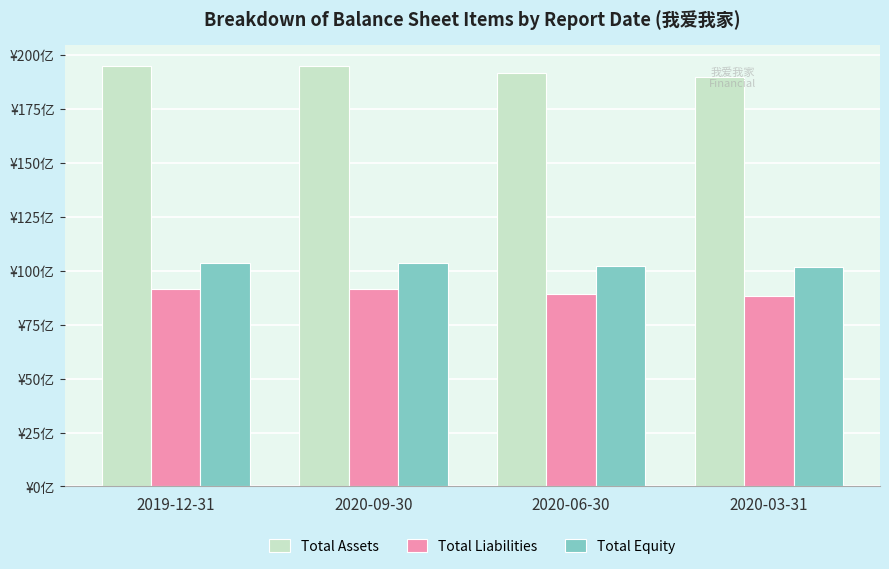

What is the maximum value shown in the chart?

194.9